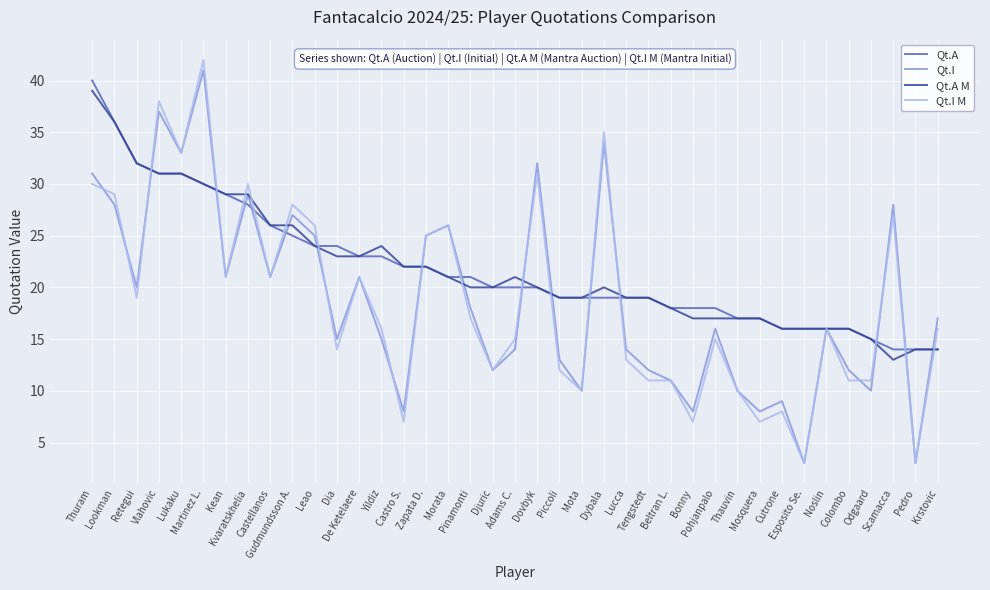

At which category is the sum across all series the highest?

Martinez L.